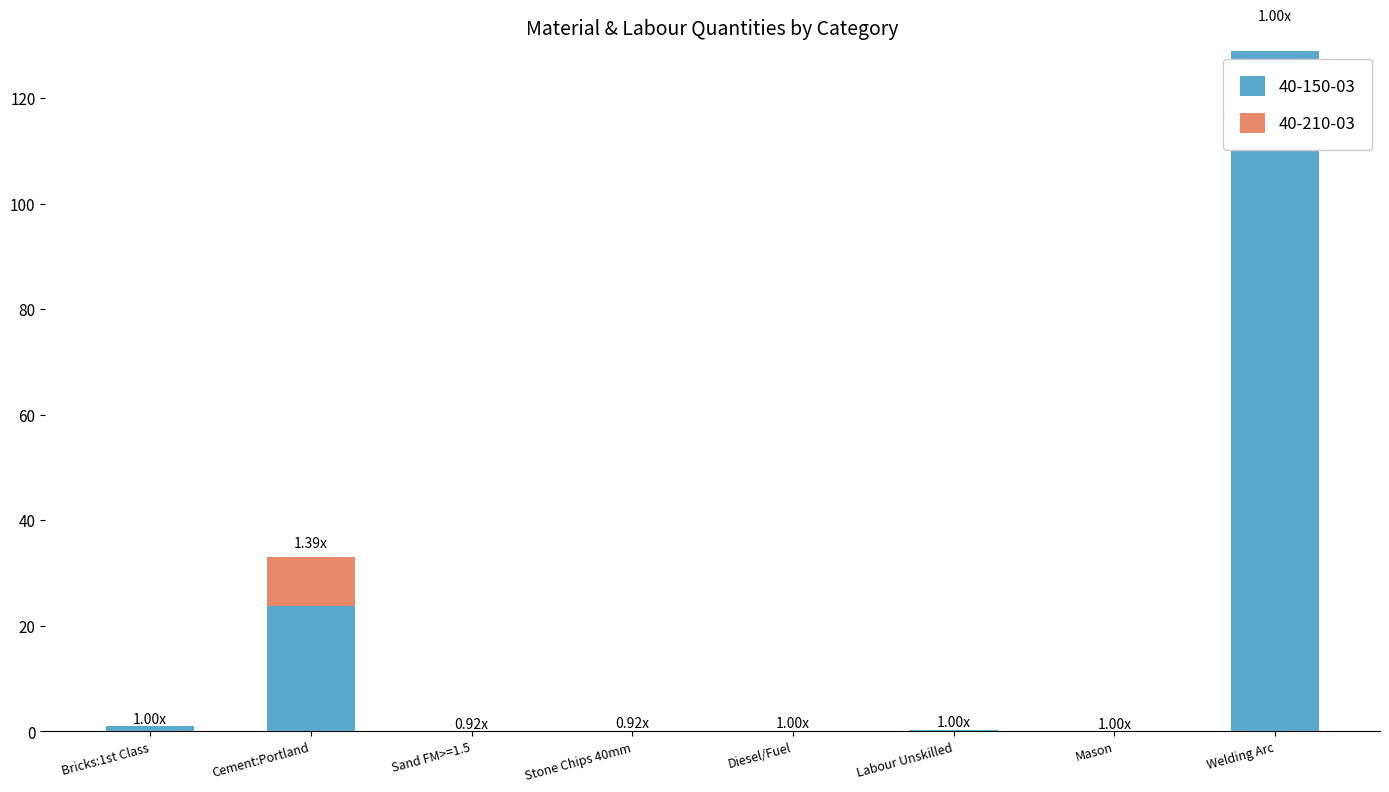

What is the label of the 3rd bar from the left?

Sand FM>=1.5